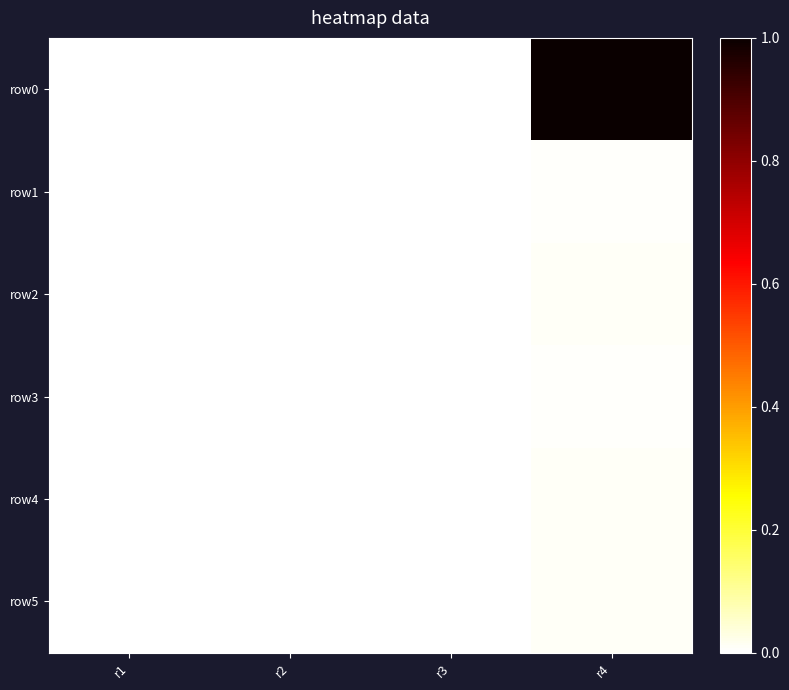

Which has a higher value, r4 or r2?

r4